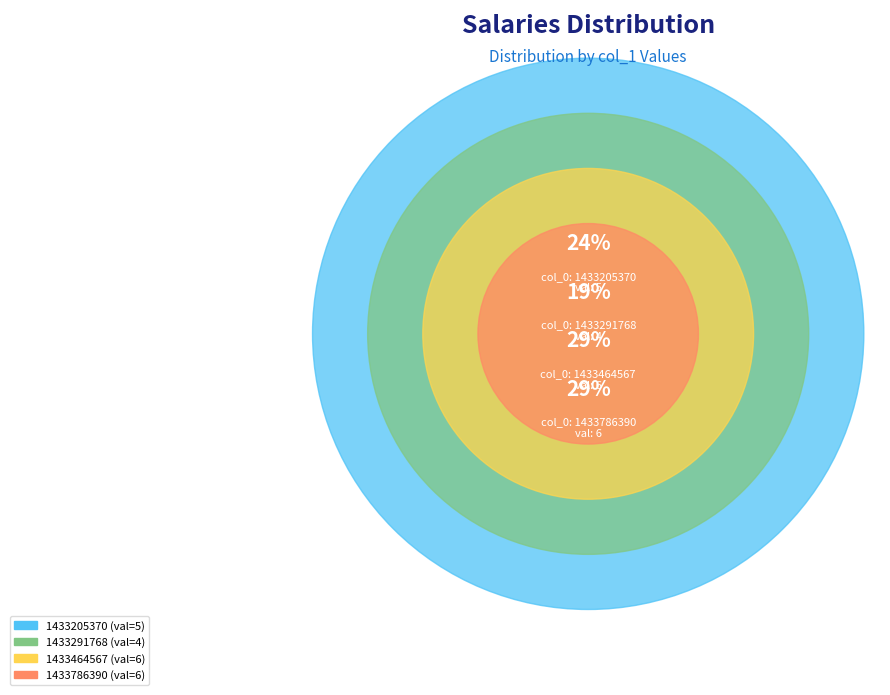

What portion of the pie excludes 1433291768?

81.0%